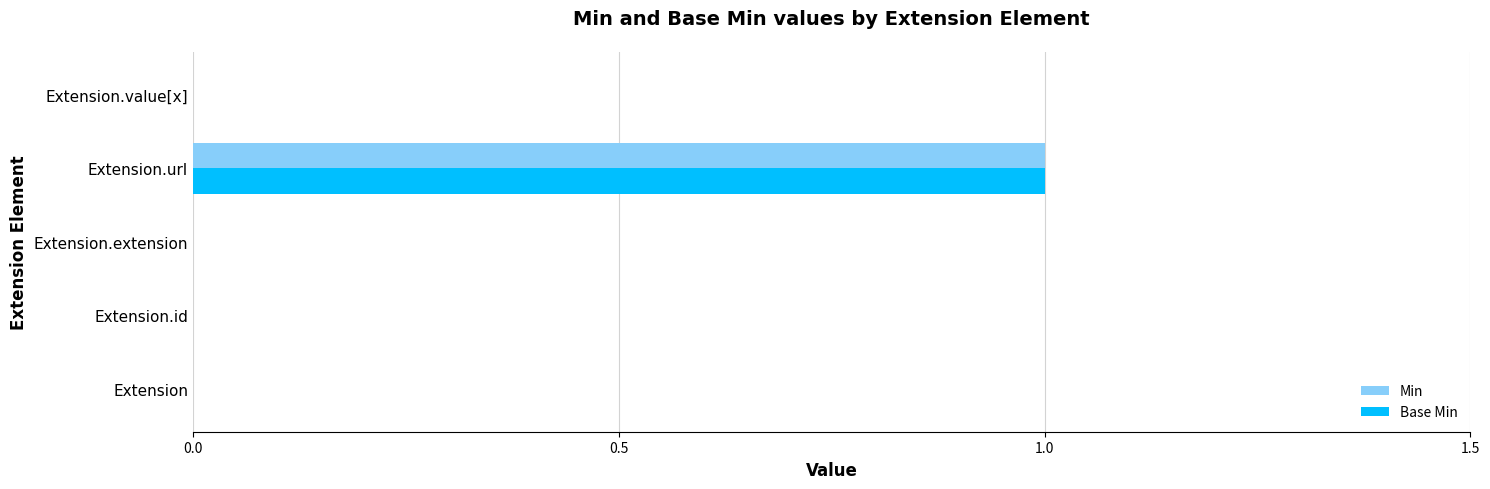

At which category is the sum across all series the highest?

Extension.url